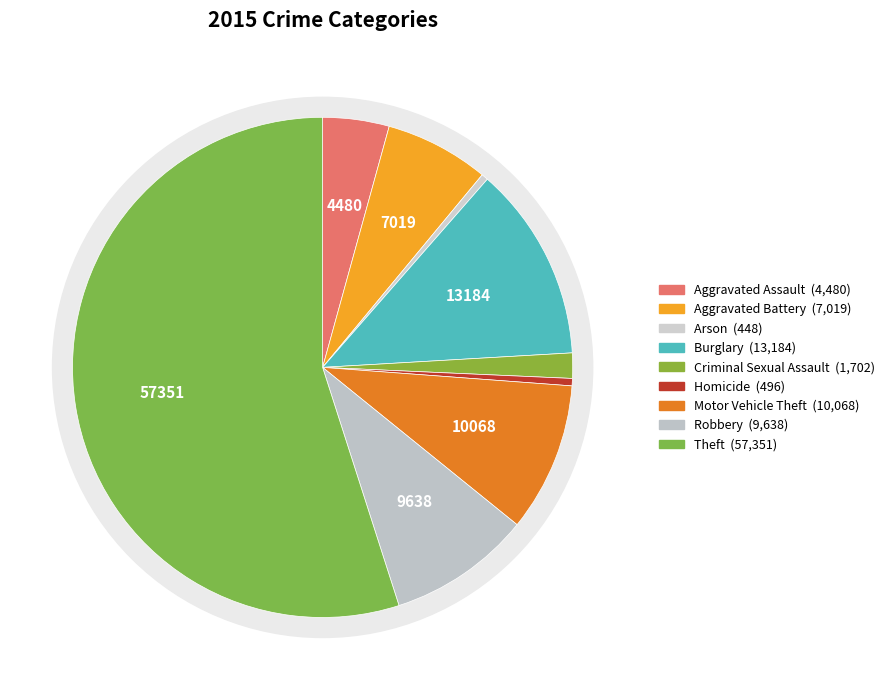

Does any single category account for the majority?

Yes